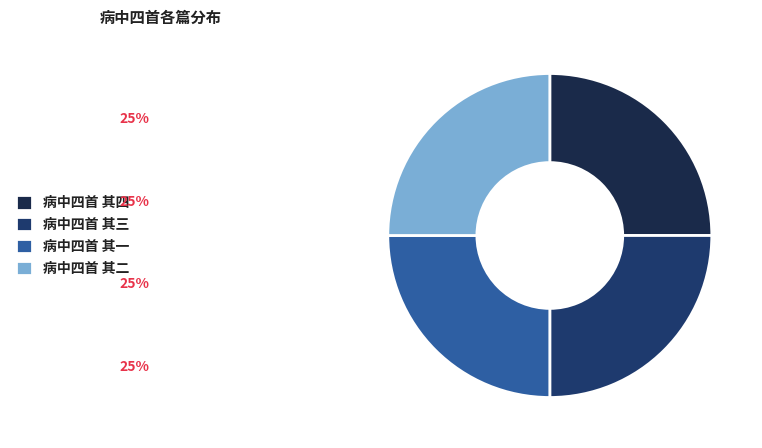

What is the total percentage of 病中四首 其一 and 病中四首 其四?

50.0%